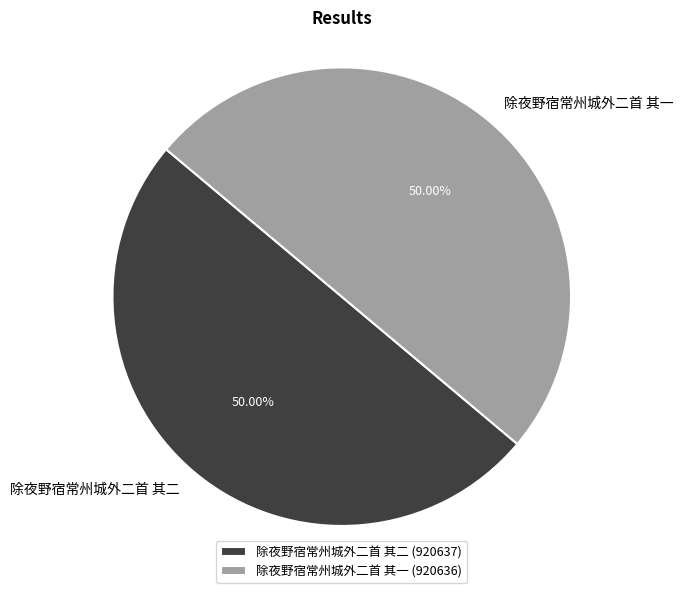

How many slices are in this pie chart?

2